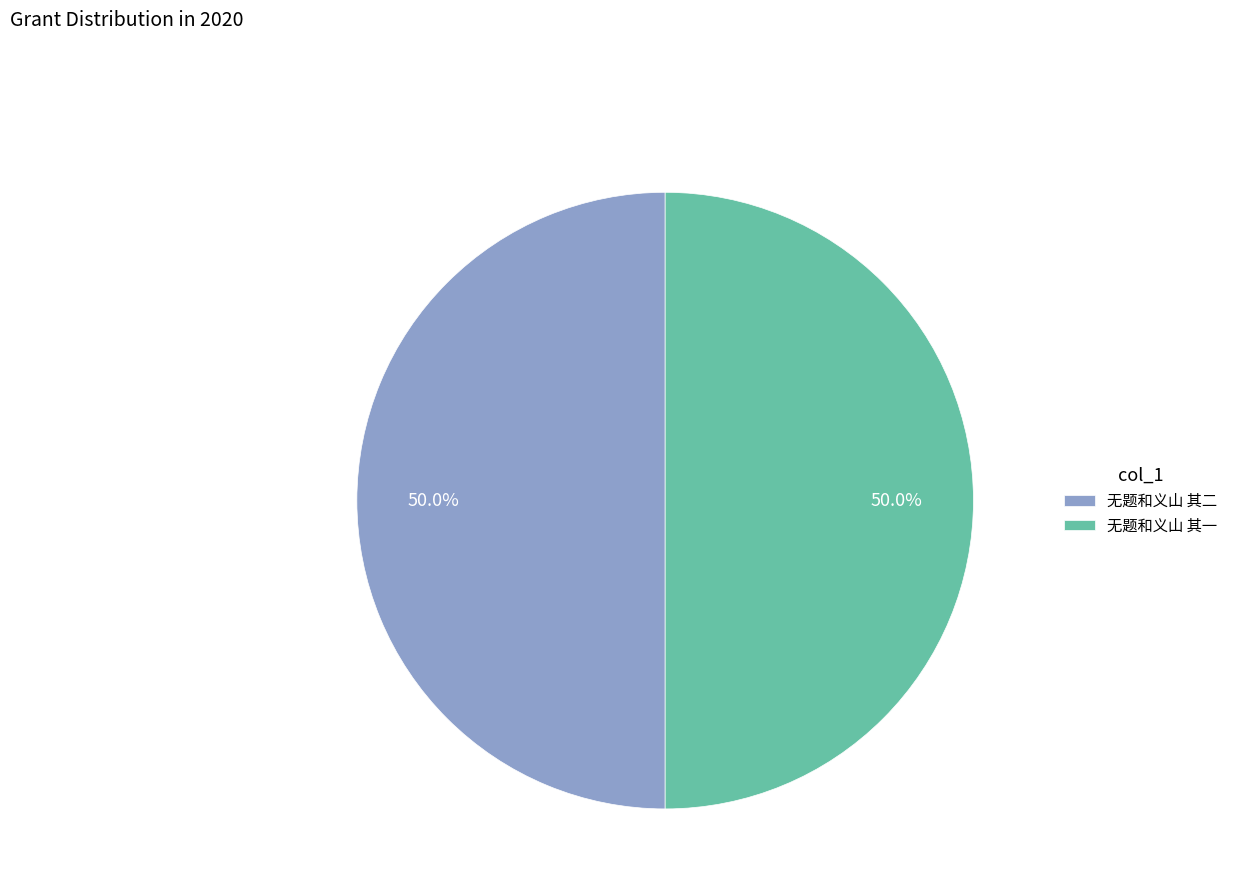

True or false: 无题和义山 其一 accounts for 50% of the total.

True